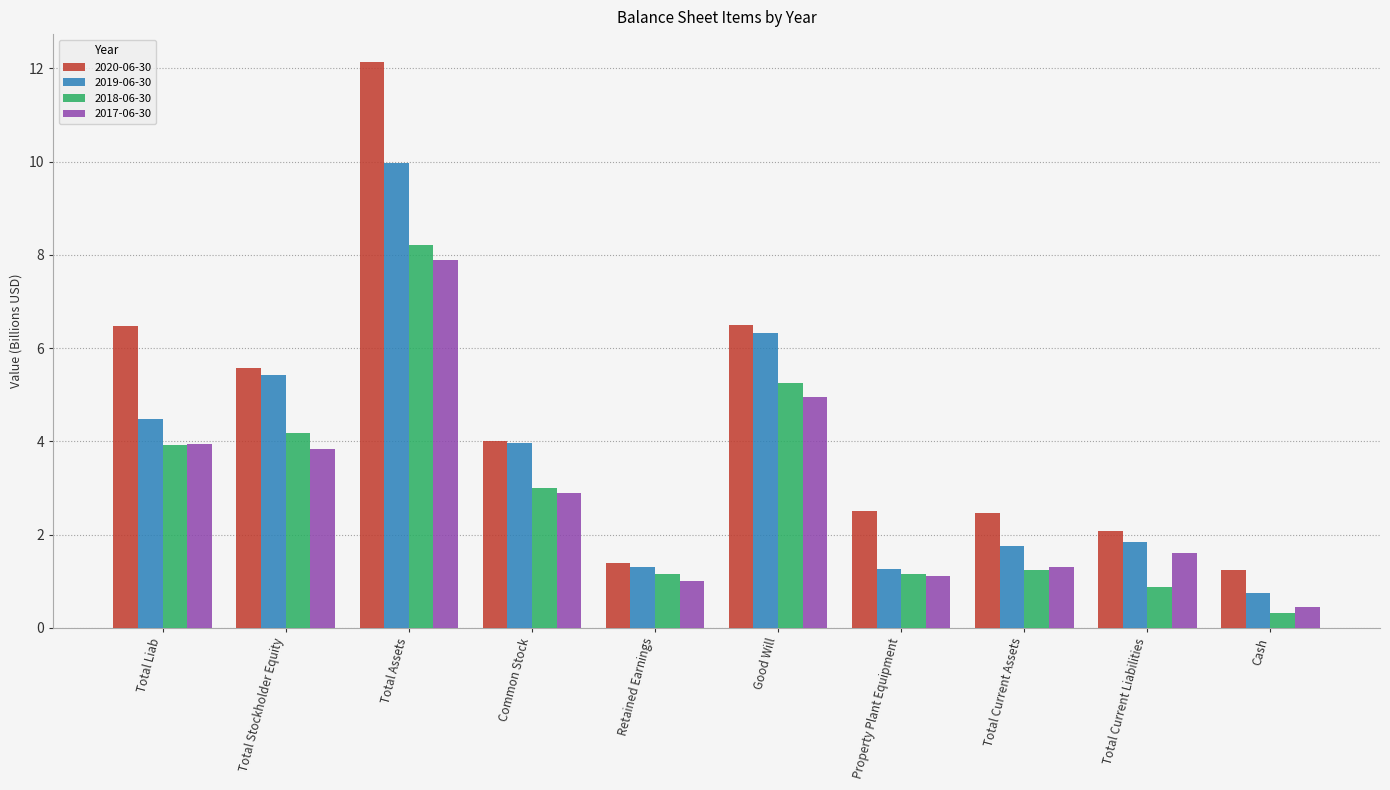

The value of 2019-06-30 at Total Current Liabilities is 0.8. True or false?

False